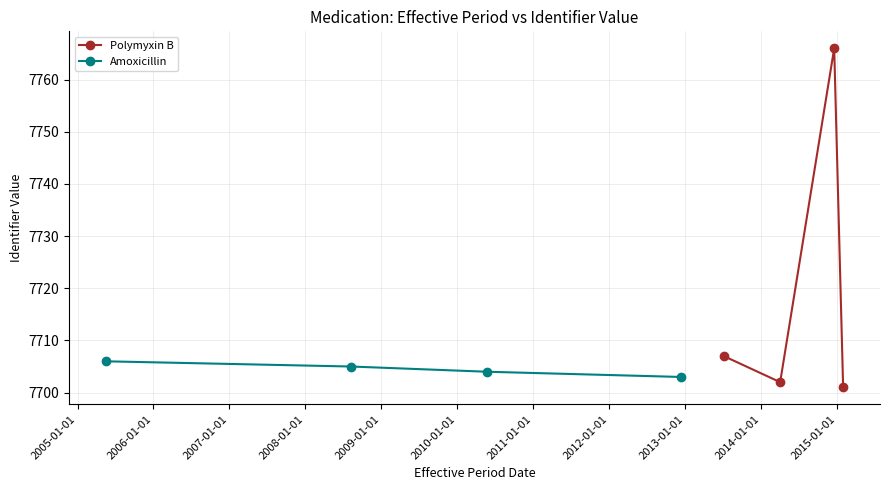

What is the value of the Polymyxin B point at the 1st from the left?

7707